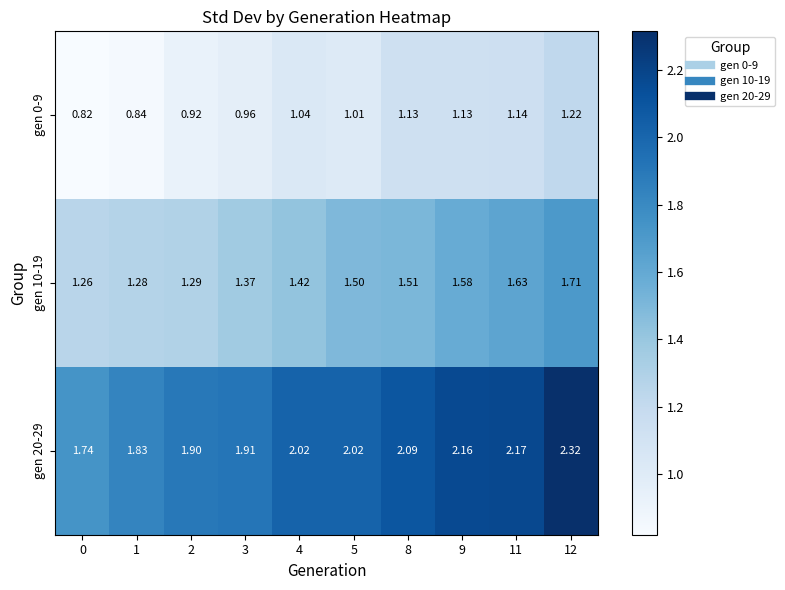

Is the value of gen 10-19 at 2 greater than the value of gen 20-29 at 9?

No